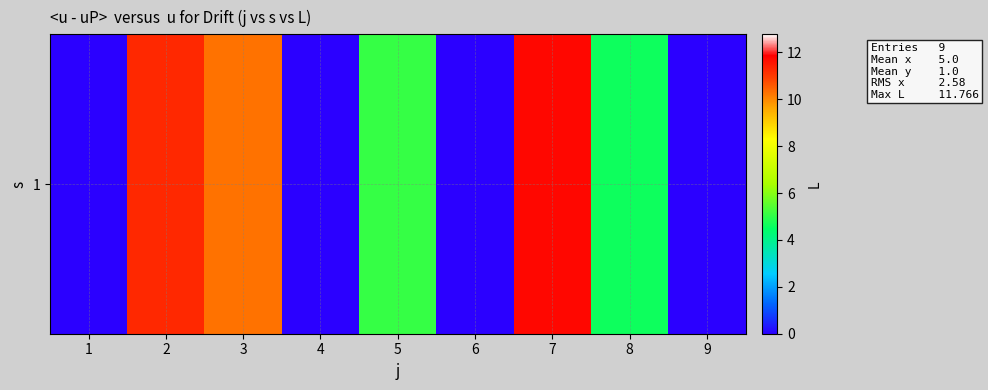

How many values are above zero?

5